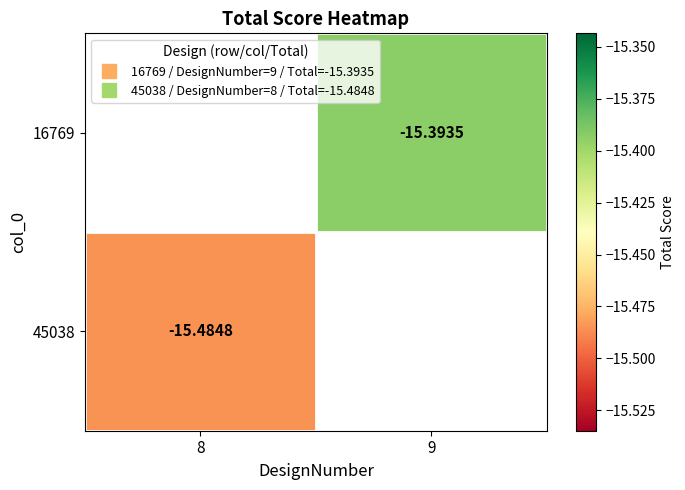

List the series in order of their peak value, lowest first.

16769, 45038